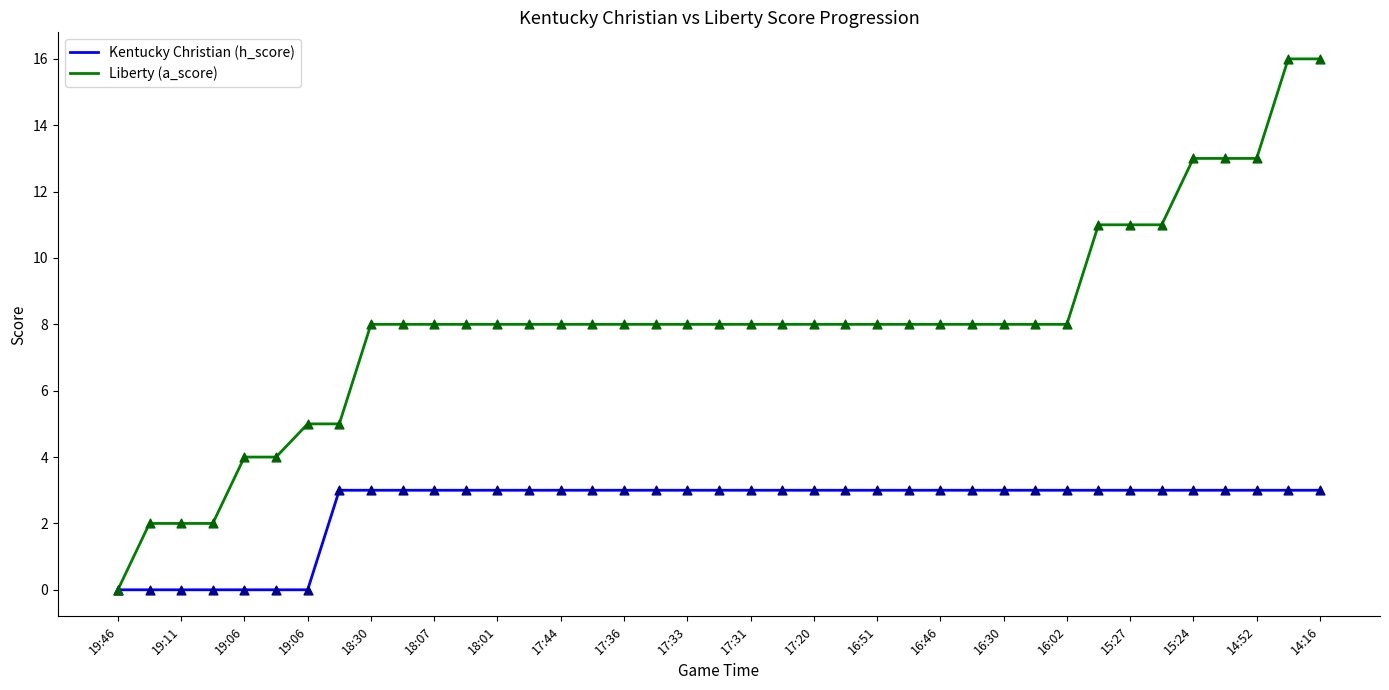

Which series has the largest total across all categories?

Liberty (a_score)